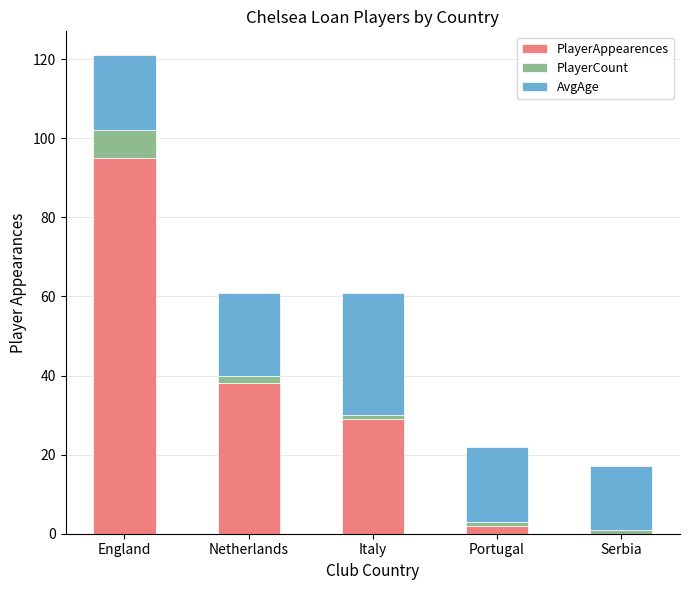

The PlayerAppearences series shows 8 at Italy. True or false?

False